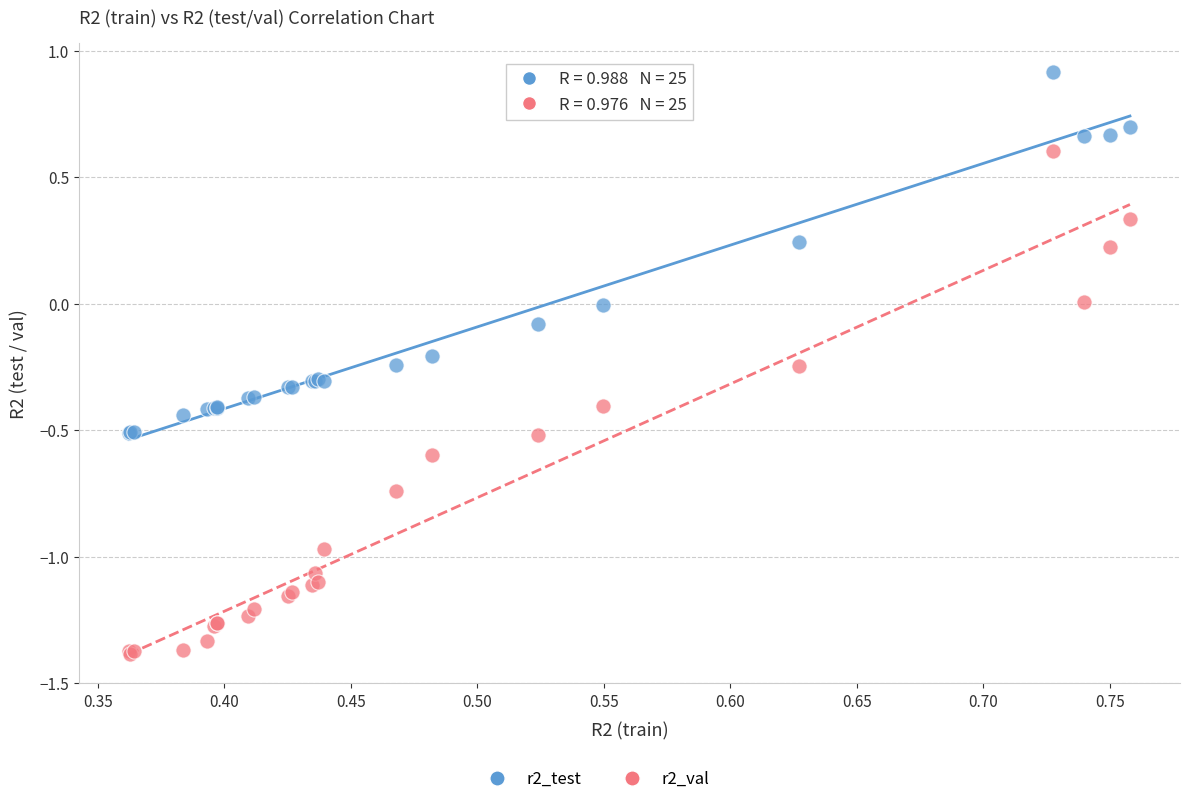

Which series has the largest Y range (max minus min)?

r2_val